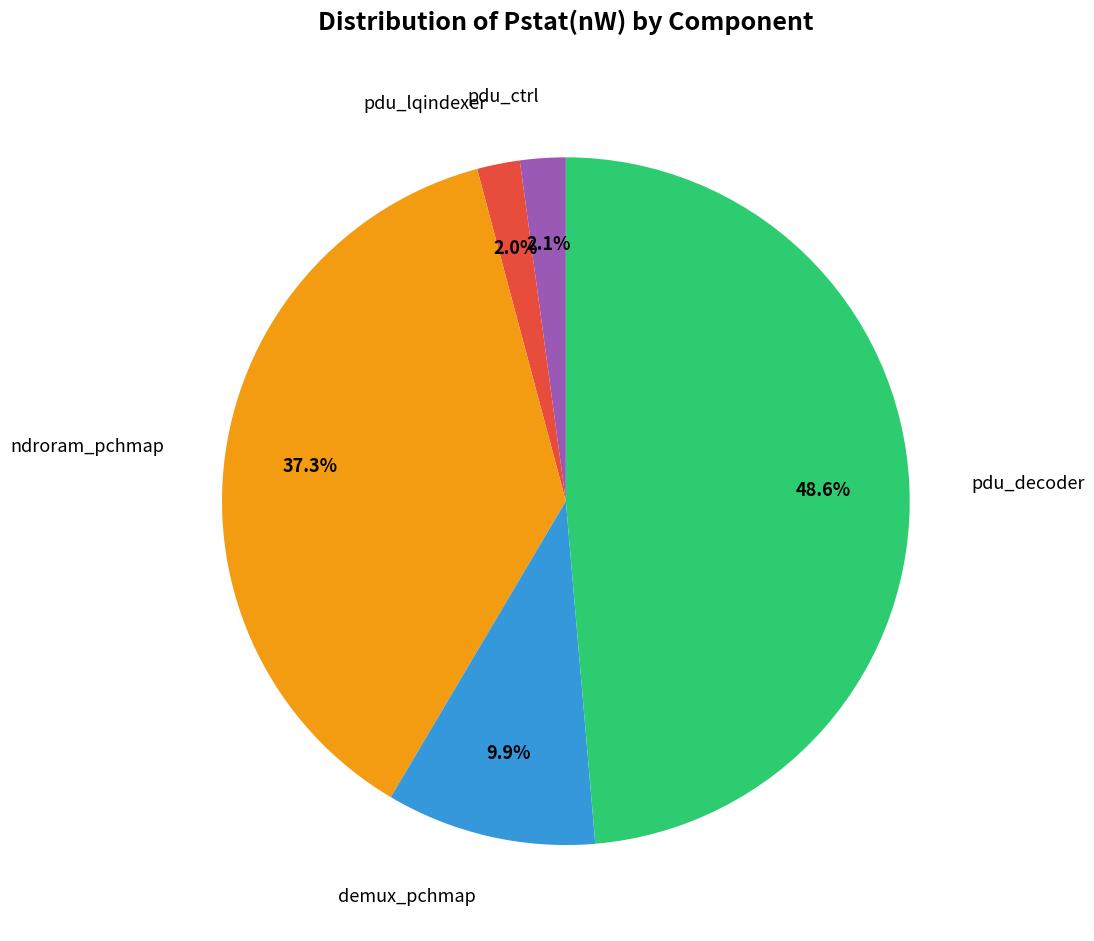

Is there a majority slice in this chart?

No